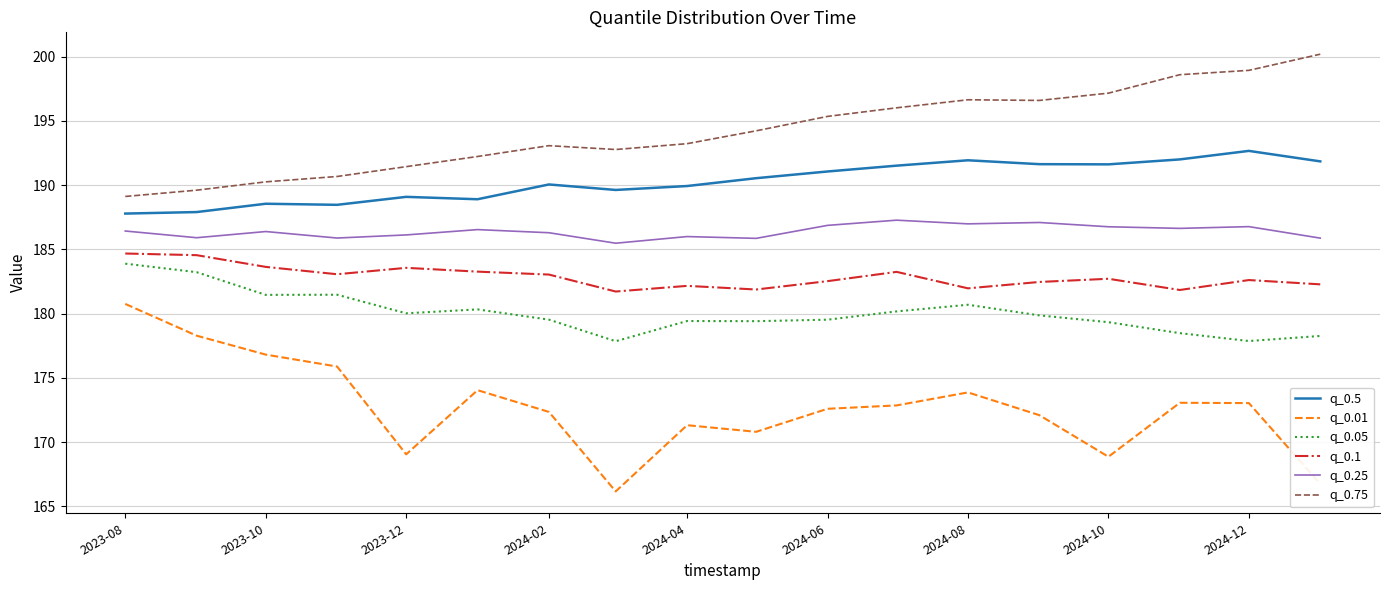

What is the minimum value shown in the chart?

166.2